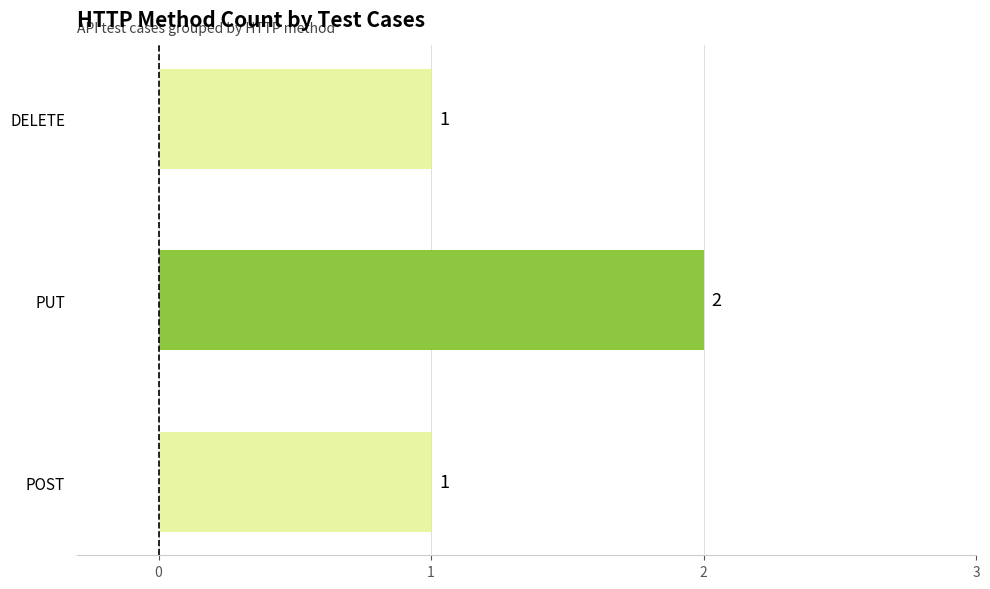

Count the values in the range 1 to 2.

3